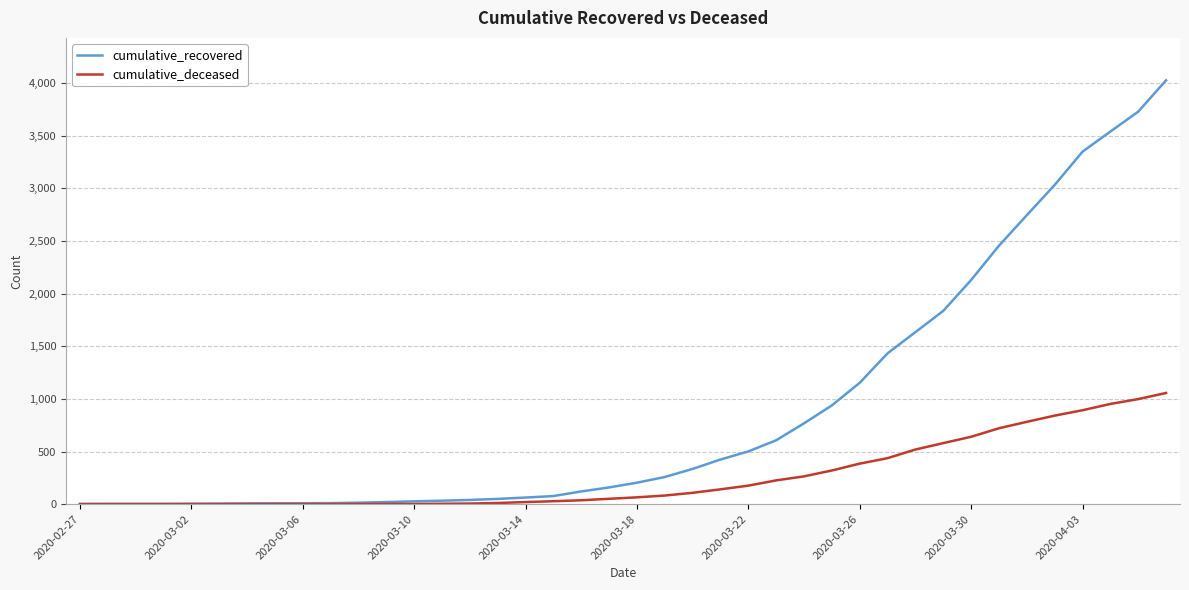

What is the difference between the maximum and minimum values in the cumulative_deceased series?

1056